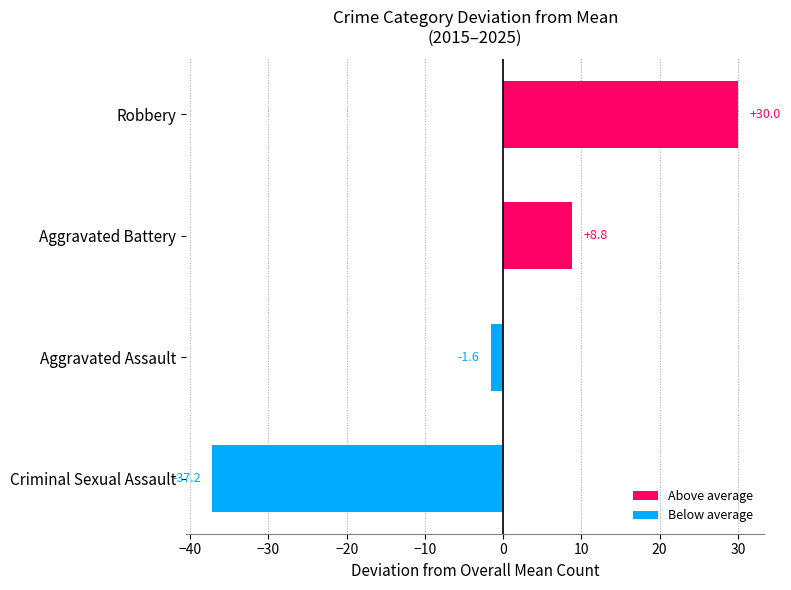

List the labels in order of value, largest first.

Robbery, Aggravated Battery, Aggravated Assault, Criminal Sexual Assault